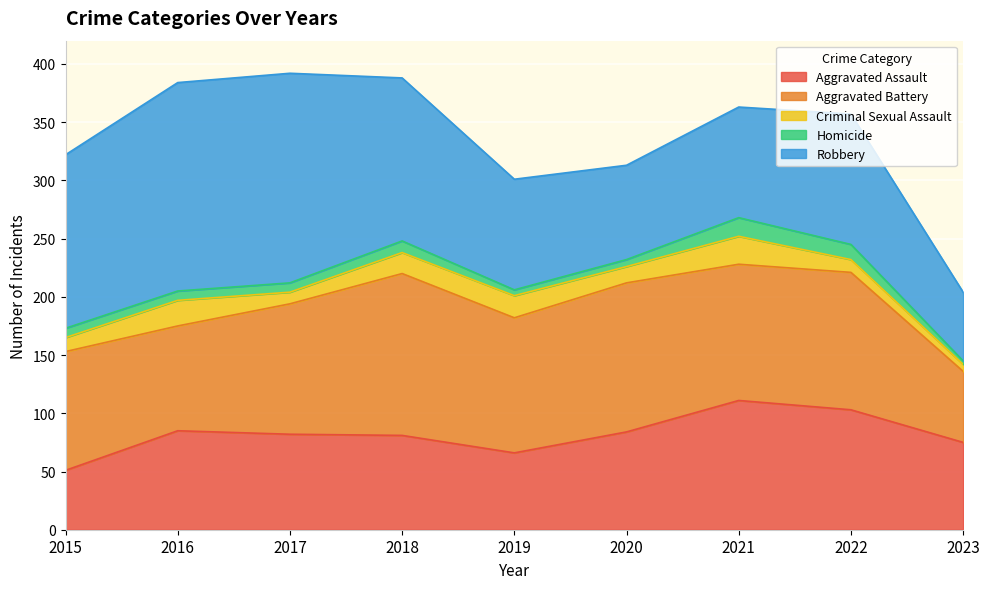

Does the chart display data point markers on the line(s)?

No